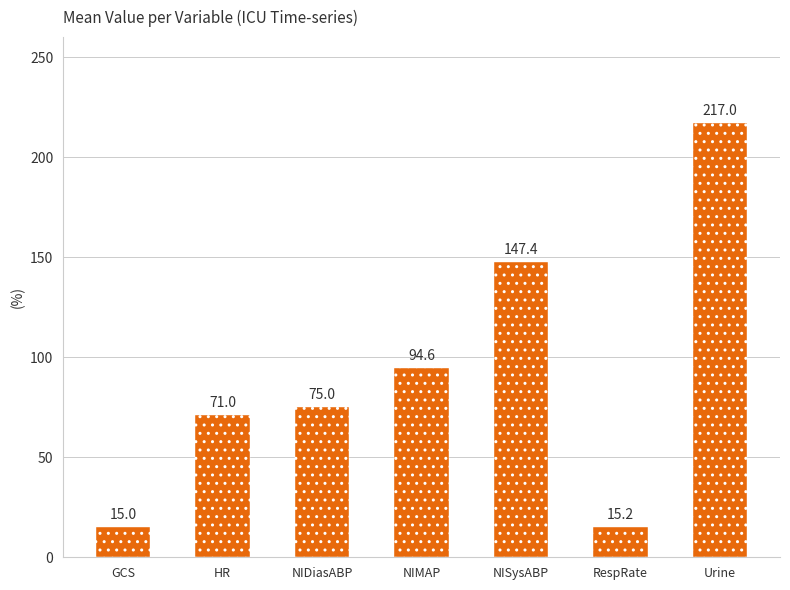

Approximately how many times larger is the value at NIMAP compared to GCS?

6.3